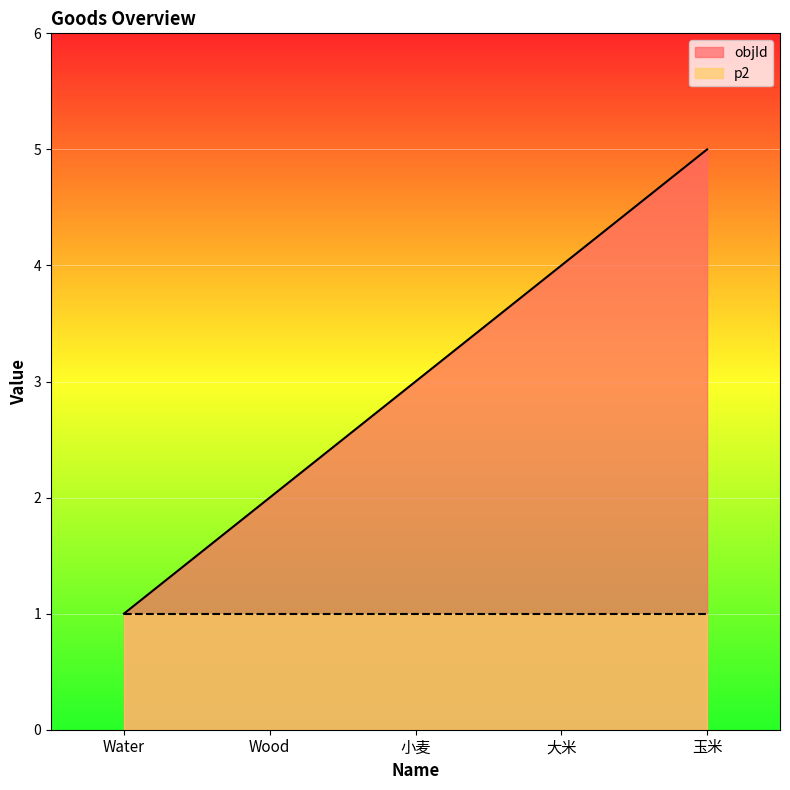

Reading left to right, extract all data points from this chart.

1	2	3	4	5